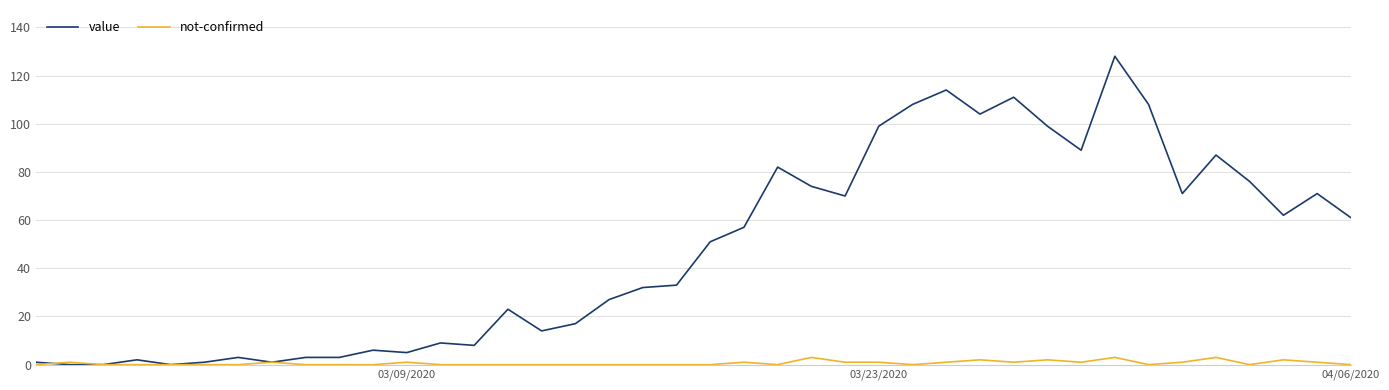

What is the maximum value for not-confirmed?

3